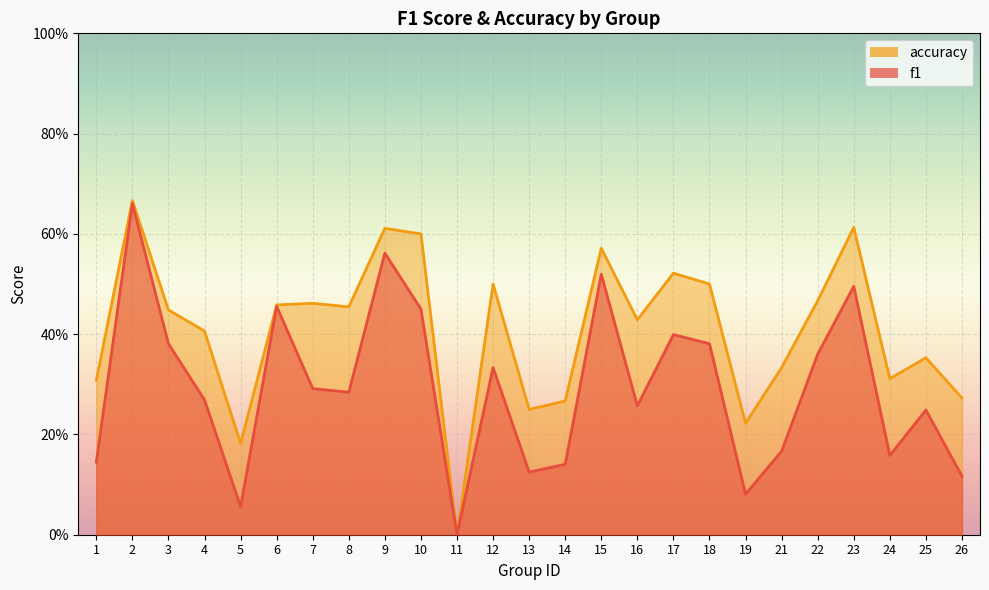

Rank the series at 14 from highest to lowest value.

accuracy, f1